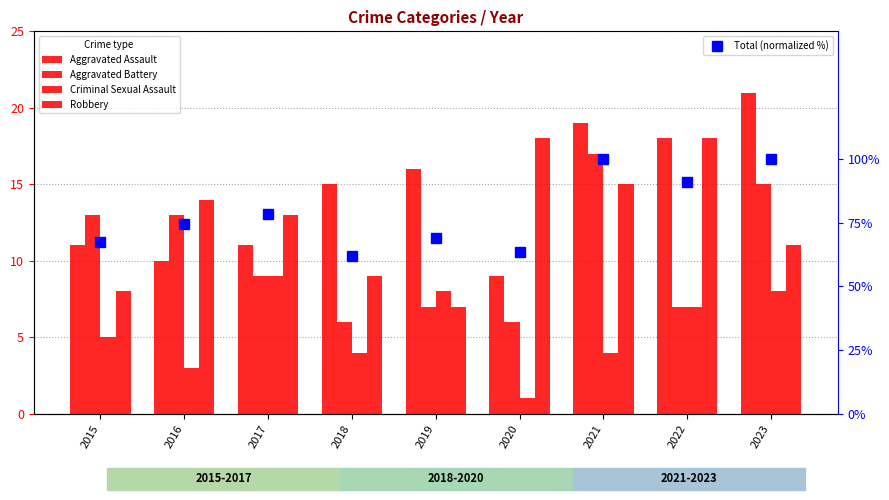

How many data points in Criminal Sexual Assault are above 5?

4